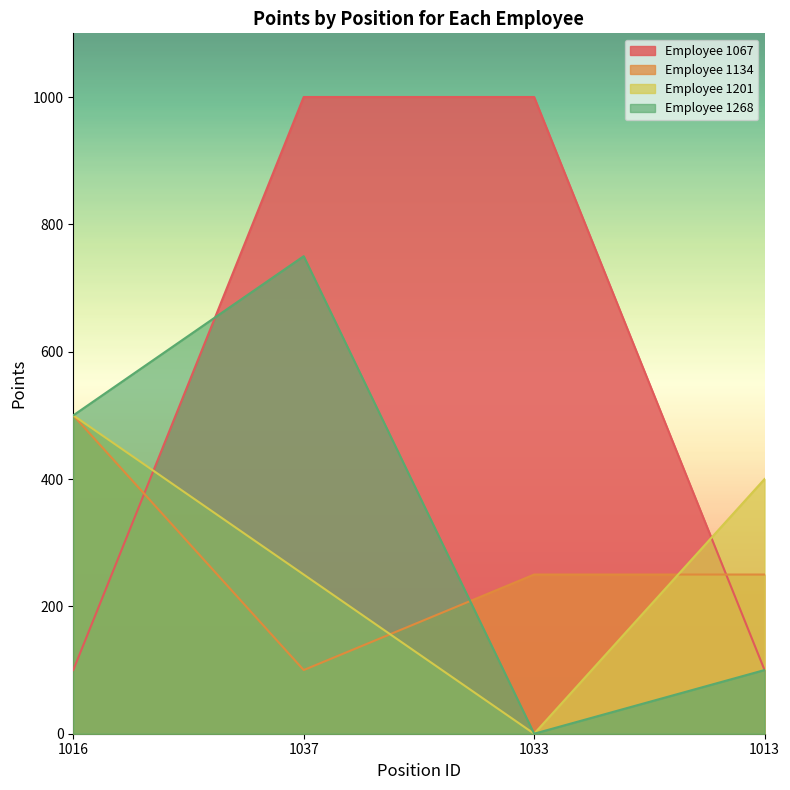

How many values in 1268 are above zero?

3